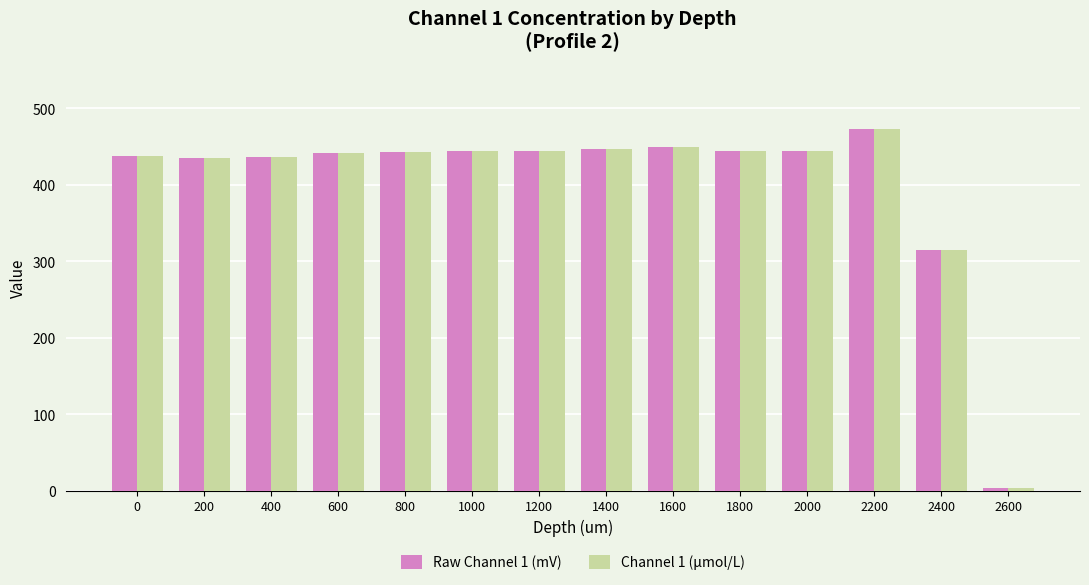

What is the total value across all series at 800?

885.1